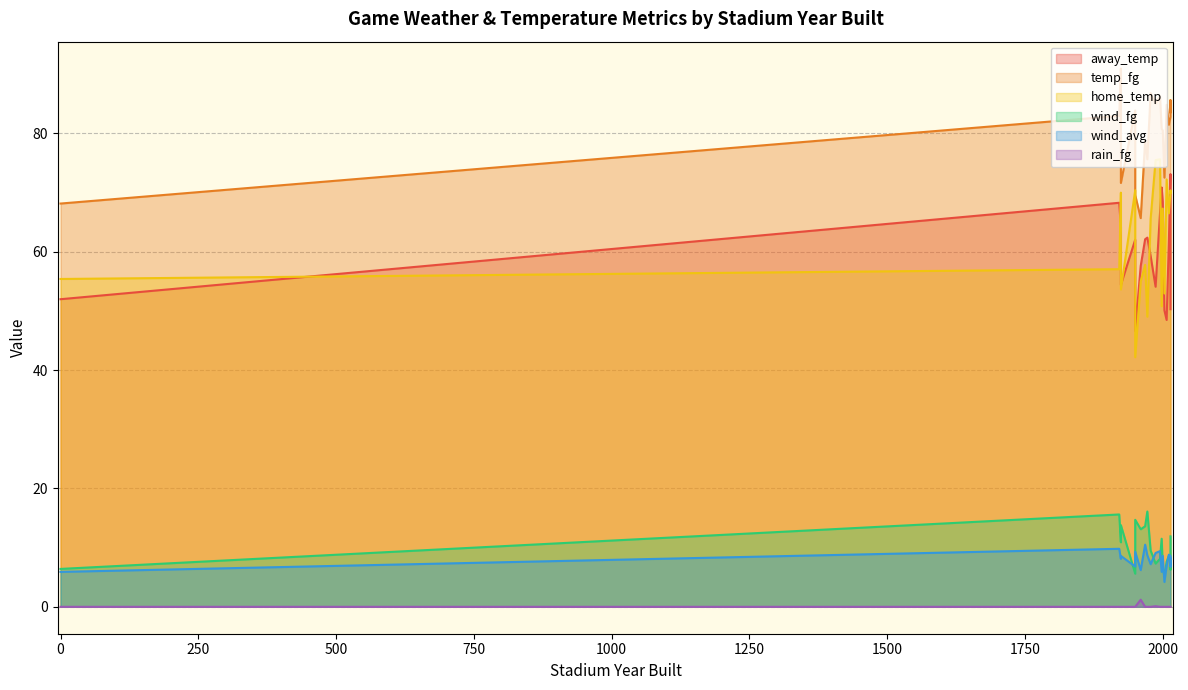

What is the lowest value of the home_temp series?

42.2